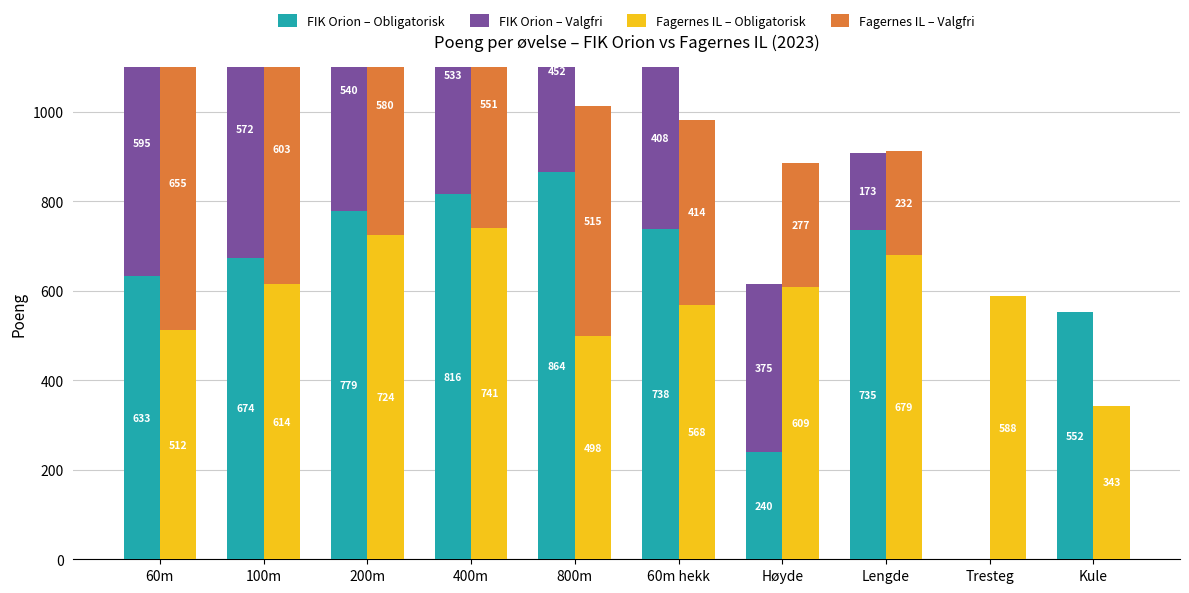

At which category is the sum across all series the highest?

400m